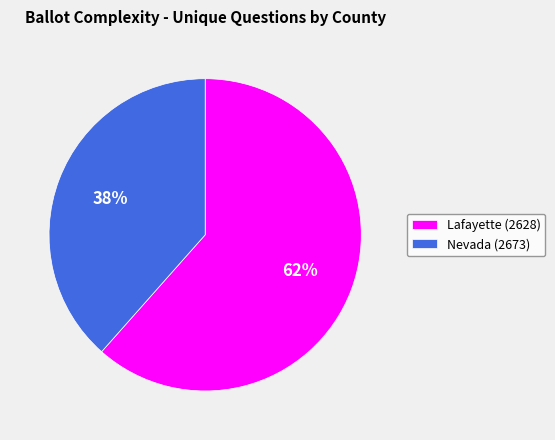

How many segments does this pie chart have?

2